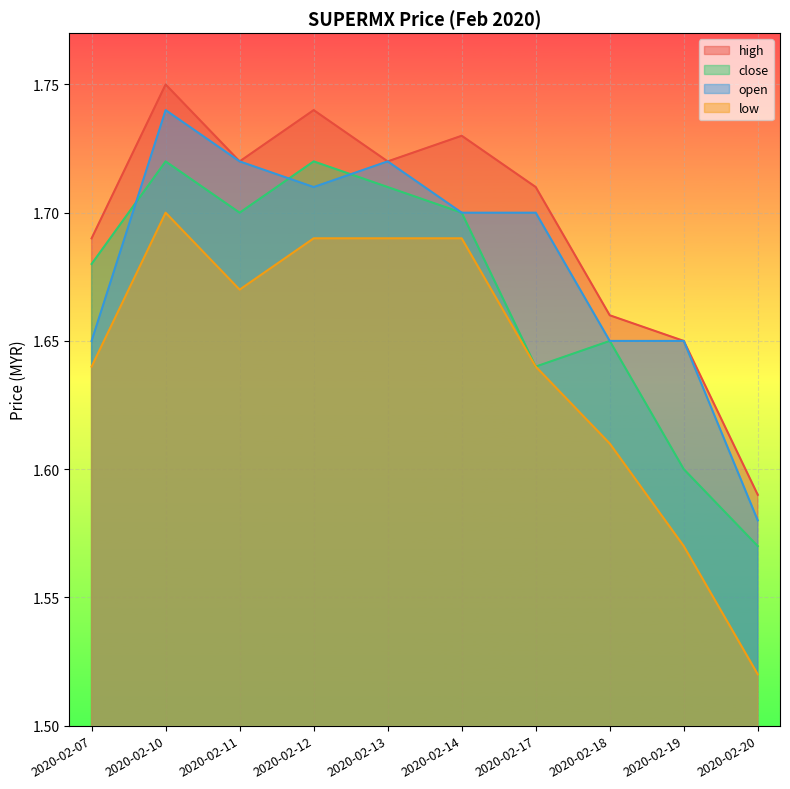

Reading left to right, extract all data points from this chart.

high: 2020-02-07=1.7	2020-02-10=1.8	2020-02-11=1.7	2020-02-12=1.7	2020-02-13=1.7	2020-02-14=1.7	2020-02-17=1.7	2020-02-18=1.7	2020-02-19=1.6	2020-02-20=1.6
close: 2020-02-07=1.7	2020-02-10=1.7	2020-02-11=1.7	2020-02-12=1.7	2020-02-13=1.7	2020-02-14=1.7	2020-02-17=1.6	2020-02-18=1.6	2020-02-19=1.6	2020-02-20=1.6
open: 2020-02-07=1.6	2020-02-10=1.7	2020-02-11=1.7	2020-02-12=1.7	2020-02-13=1.7	2020-02-14=1.7	2020-02-17=1.7	2020-02-18=1.6	2020-02-19=1.6	2020-02-20=1.6
low: 2020-02-07=1.6	2020-02-10=1.7	2020-02-11=1.7	2020-02-12=1.7	2020-02-13=1.7	2020-02-14=1.7	2020-02-17=1.6	2020-02-18=1.6	2020-02-19=1.6	2020-02-20=1.5